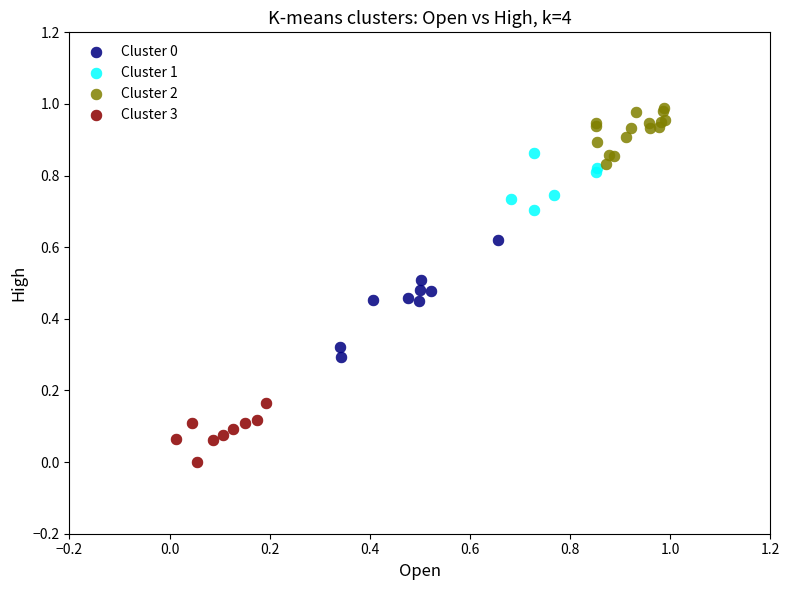

Which series reaches the minimum Y coordinate?

Cluster 3